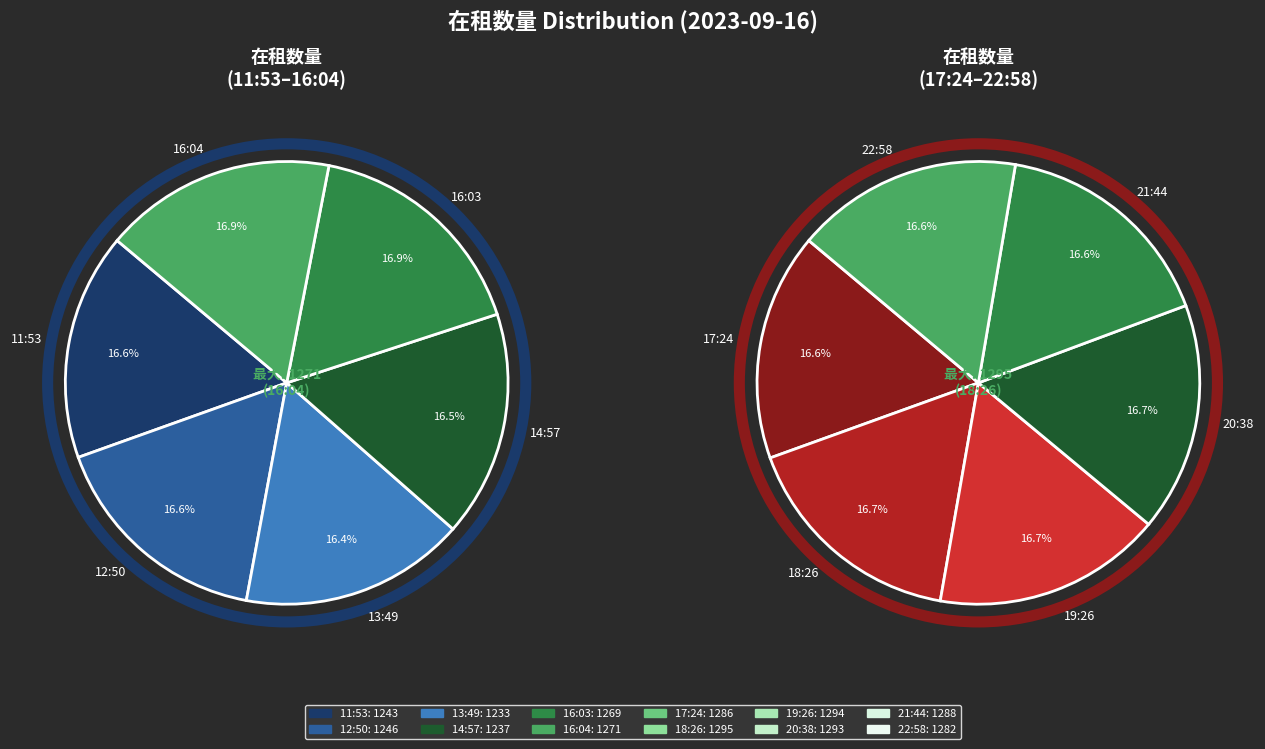

What percentage is the 11:53 slice, to the nearest percent?

8%